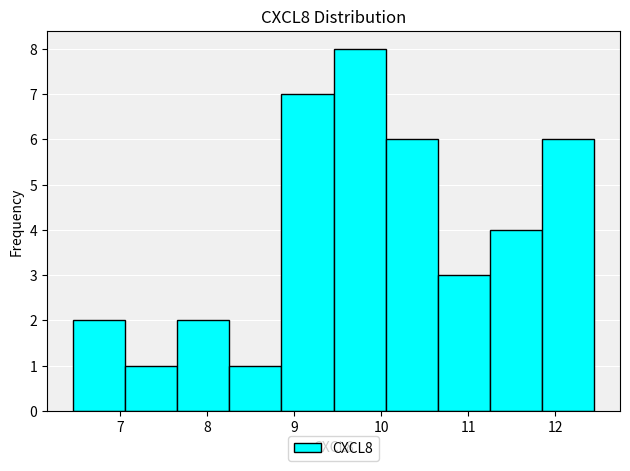

What is the height of the bar covering 10.6 to 11.2 on the x-axis? Neither the bar edges nor the heights are printed on the chart, so give them approximately, as read against the axes.

3